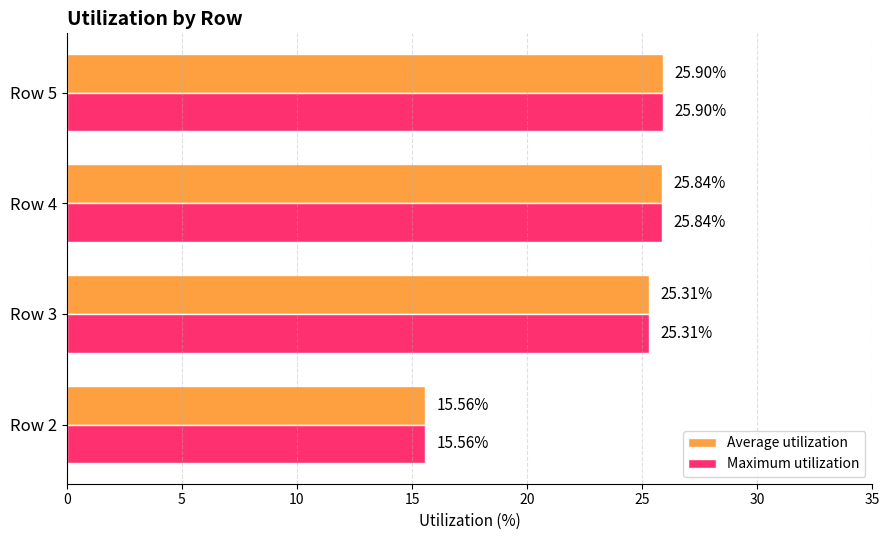

Rank the categories by Maximum utilization value from lowest to highest.

Row 2, Row 3, Row 4, Row 5